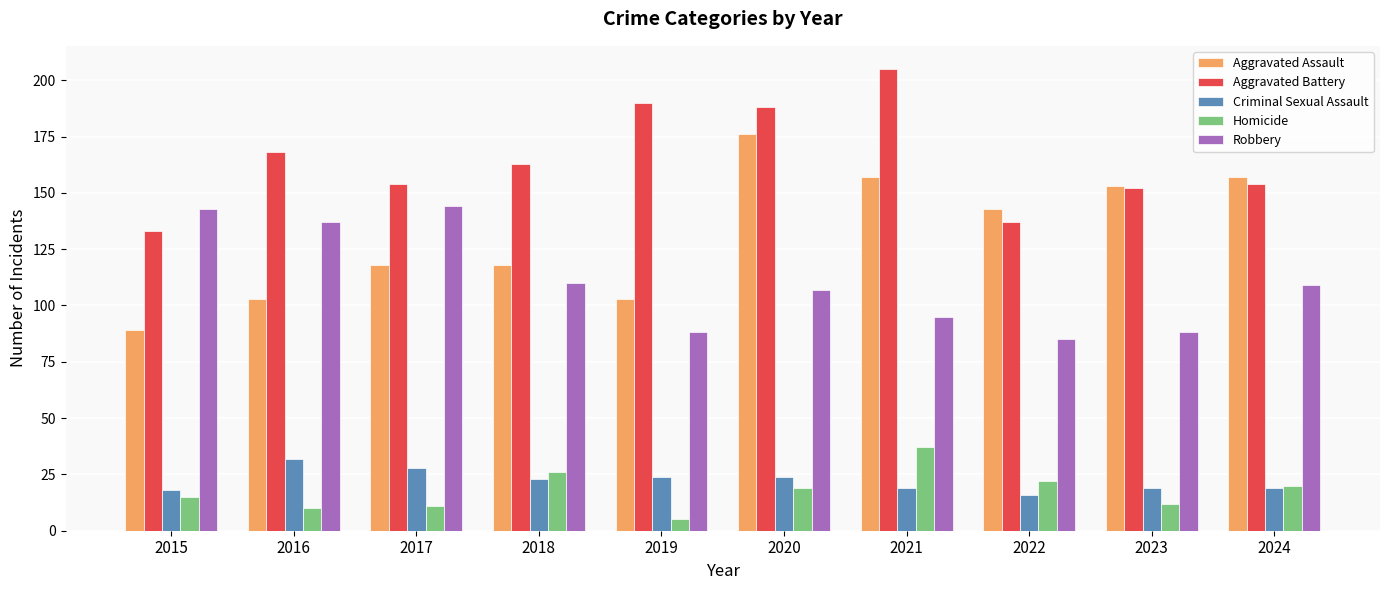

Count the number of categories in the chart.

10